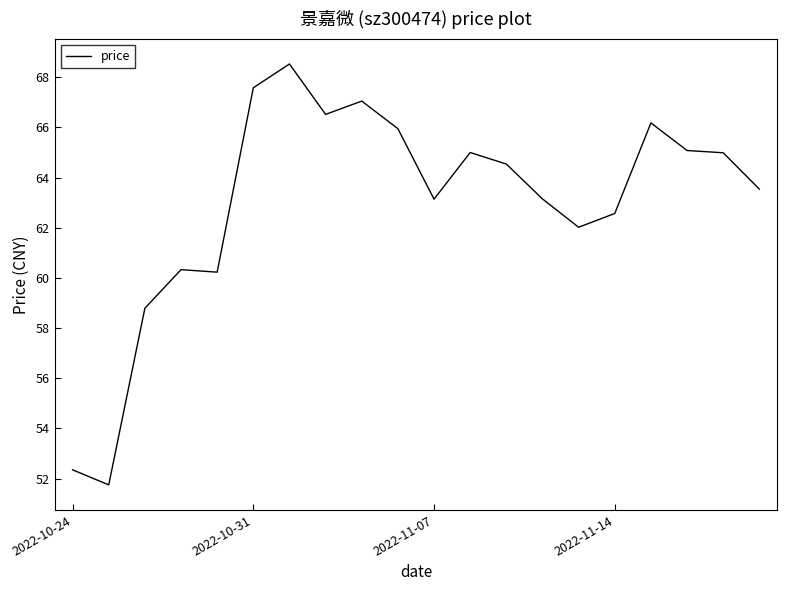

What is the smallest value displayed?

51.8